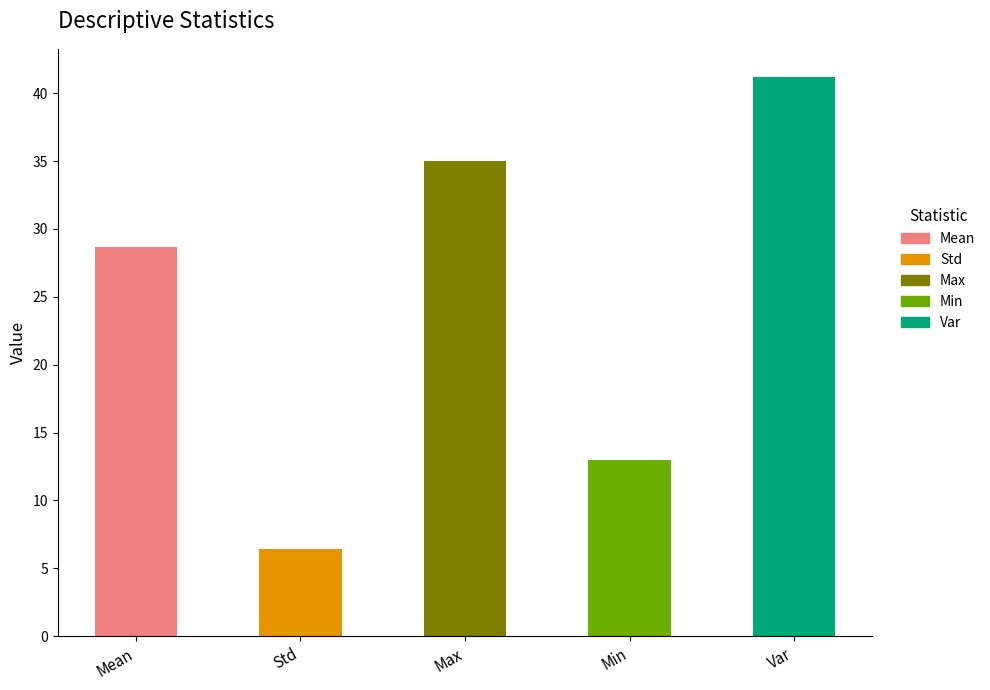

What is the greatest value displayed?

41.2